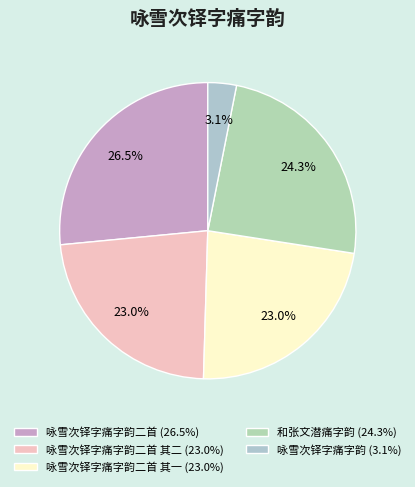

What is the largest slice in the pie chart?

咏雪次铎字痛字韵二首 (26.5%)